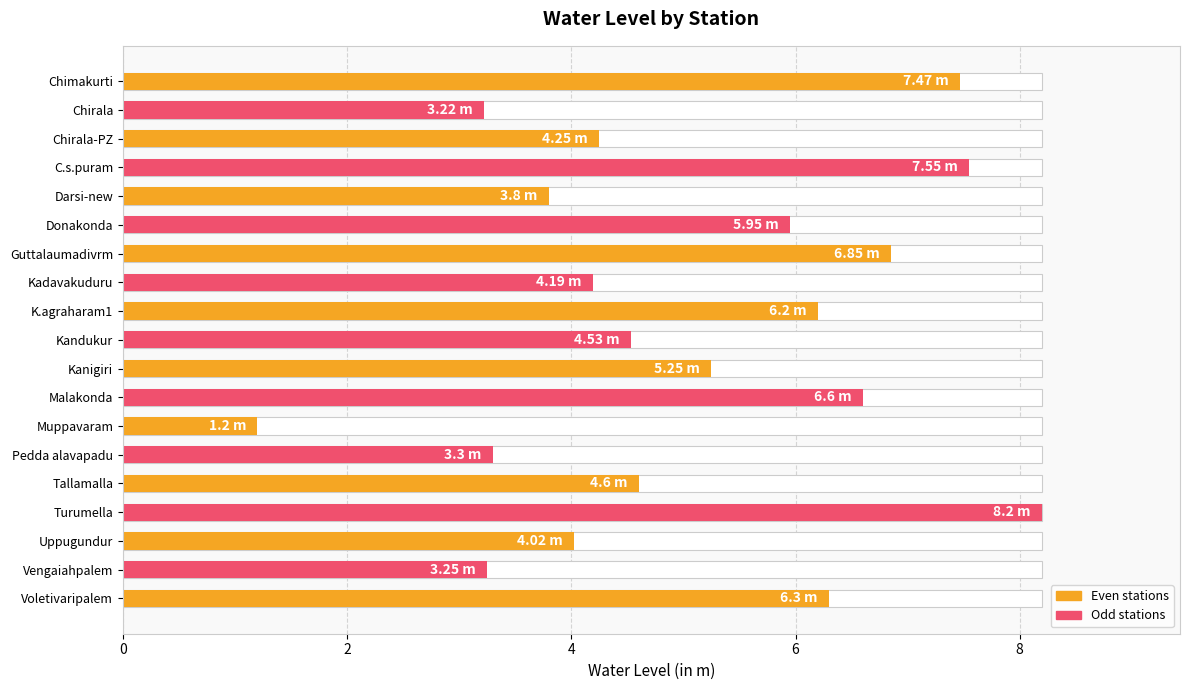

The chart shows a value of 5.2 at Kanigiri. True or false?

True